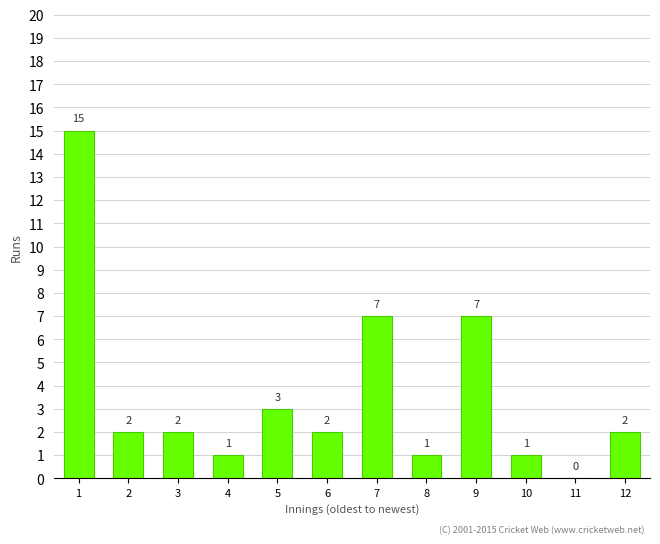

Reading right to left, transcribe all the data shown in this chart.

12=2	11=0	10=1	9=7	8=1	7=7	6=2	5=3	4=1	3=2	2=2	1=15